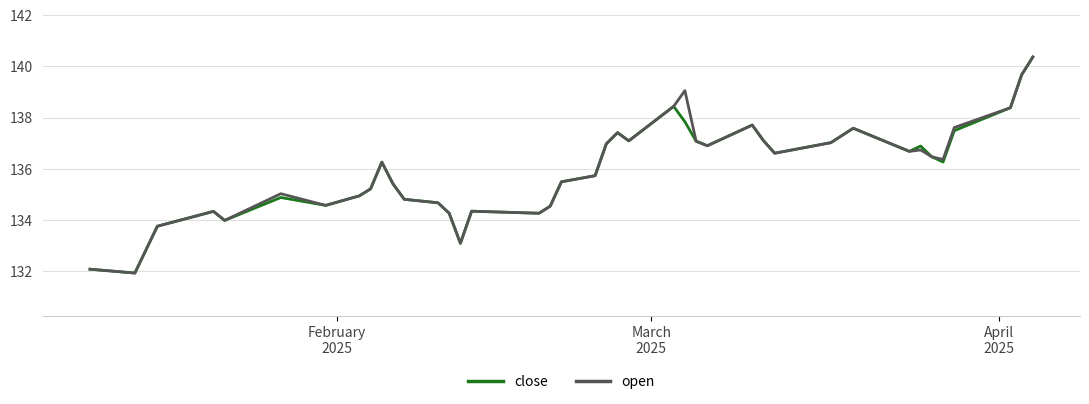

What are all the series names shown in the legend?

close, open